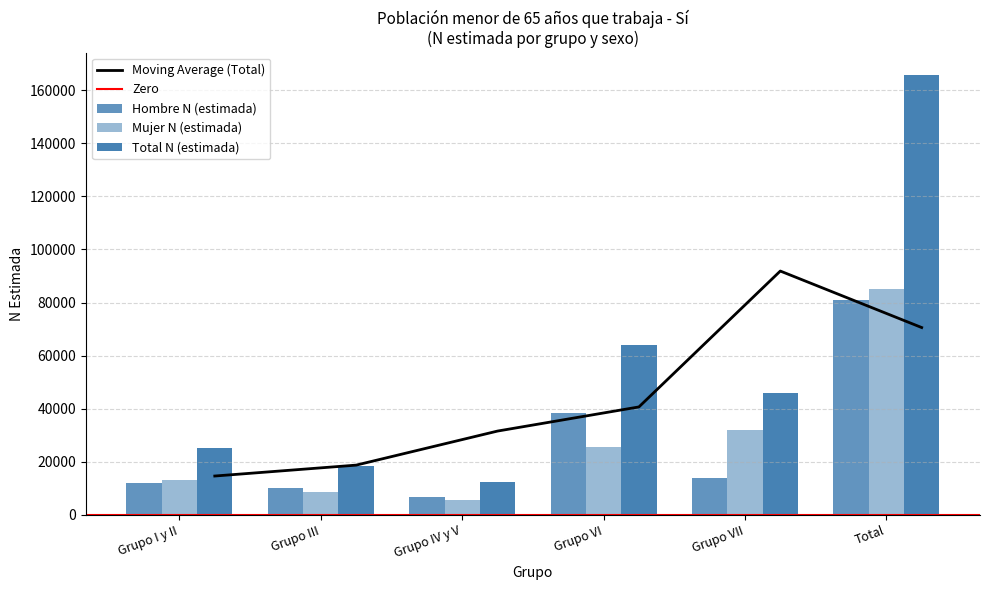

The Hombre N (estimada) series shows 13912 at Grupo VII. True or false?

True